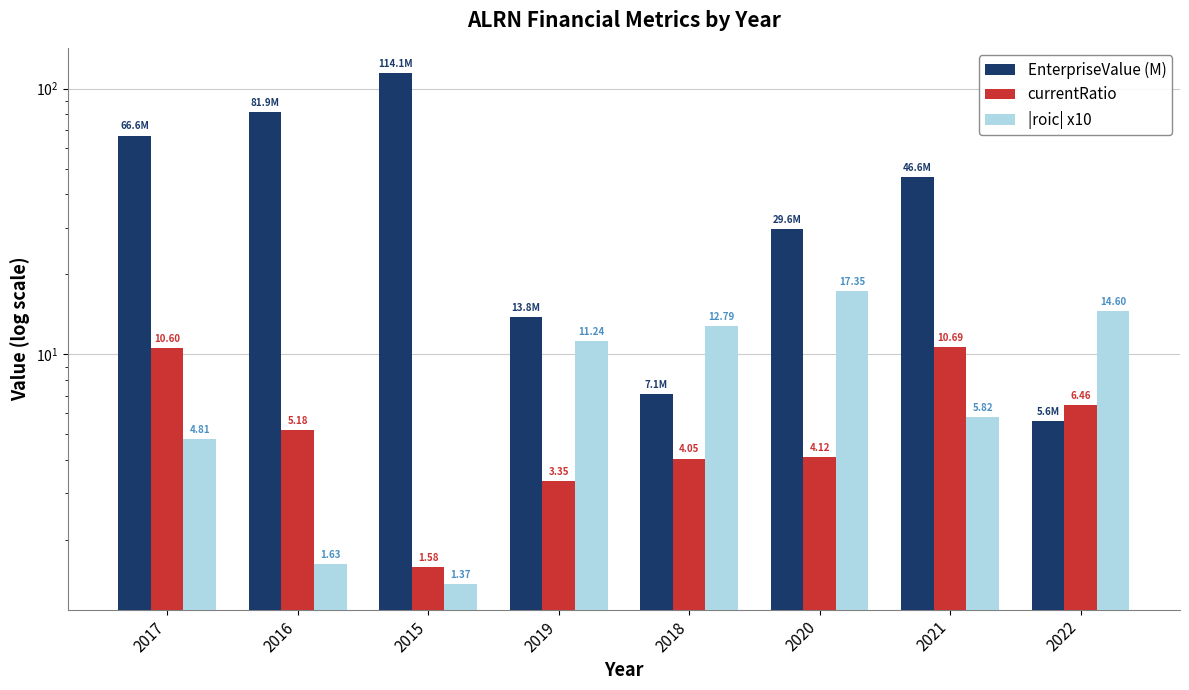

How many categories are shown in the chart?

8